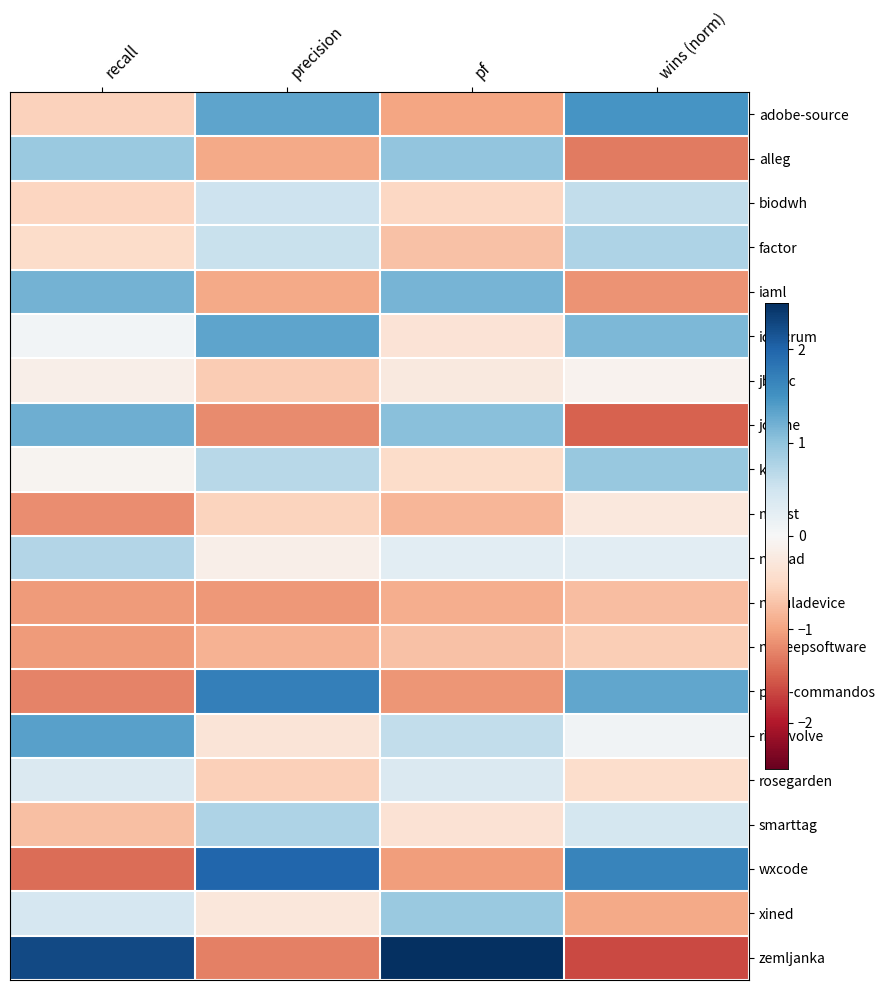

Which series has the largest total across all categories?

zemljanka